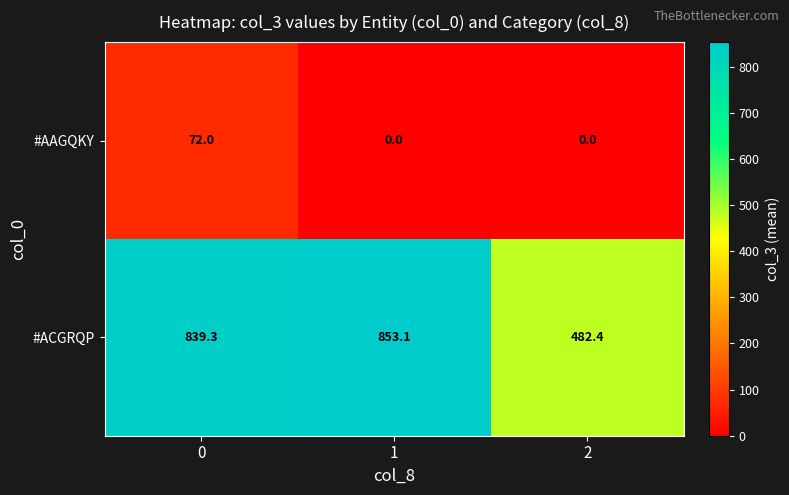

What is the average value of the #ACGRQP series?

724.9